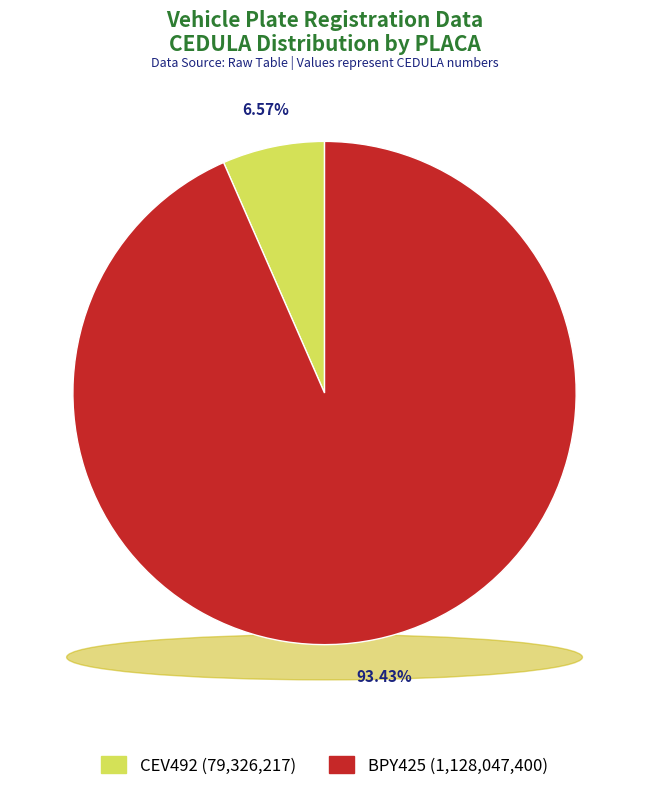

Is it true that CEV492 is 1% of the pie?

False